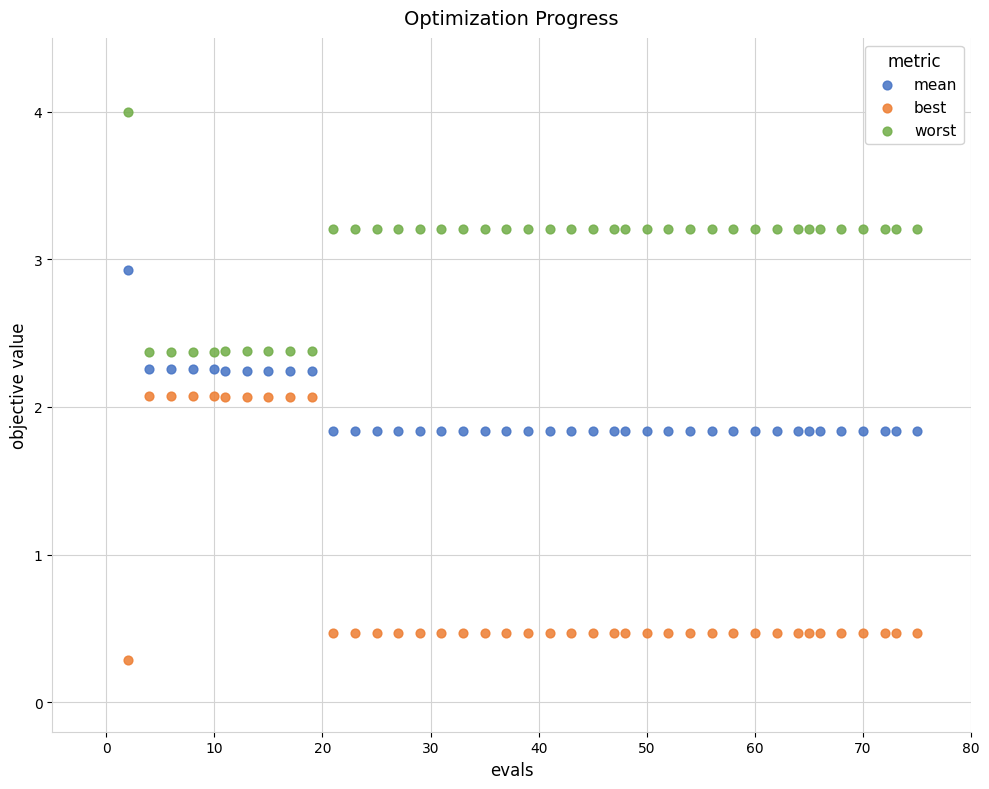

Which series reaches the minimum Y coordinate?

best